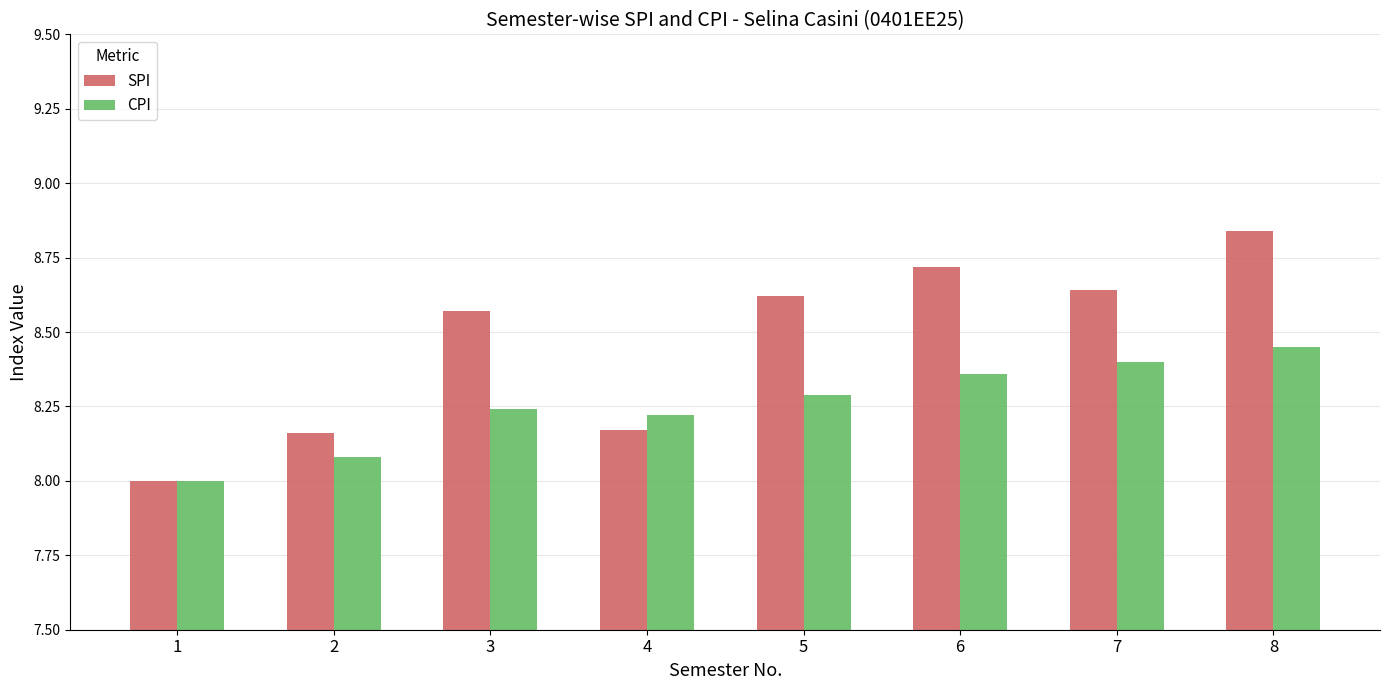

How many bars are there in total?

16